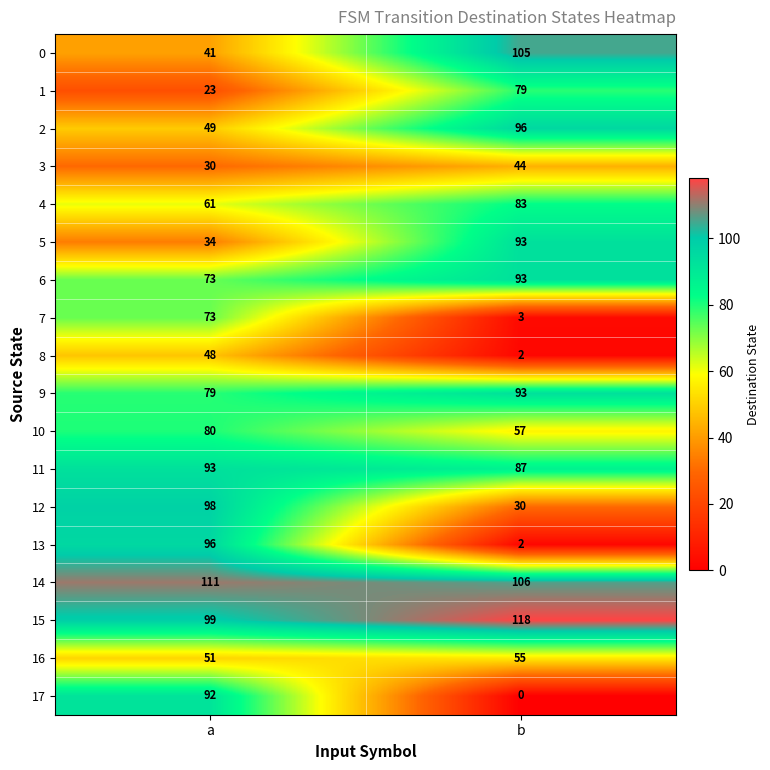

What is the total value across all series at a?

1231